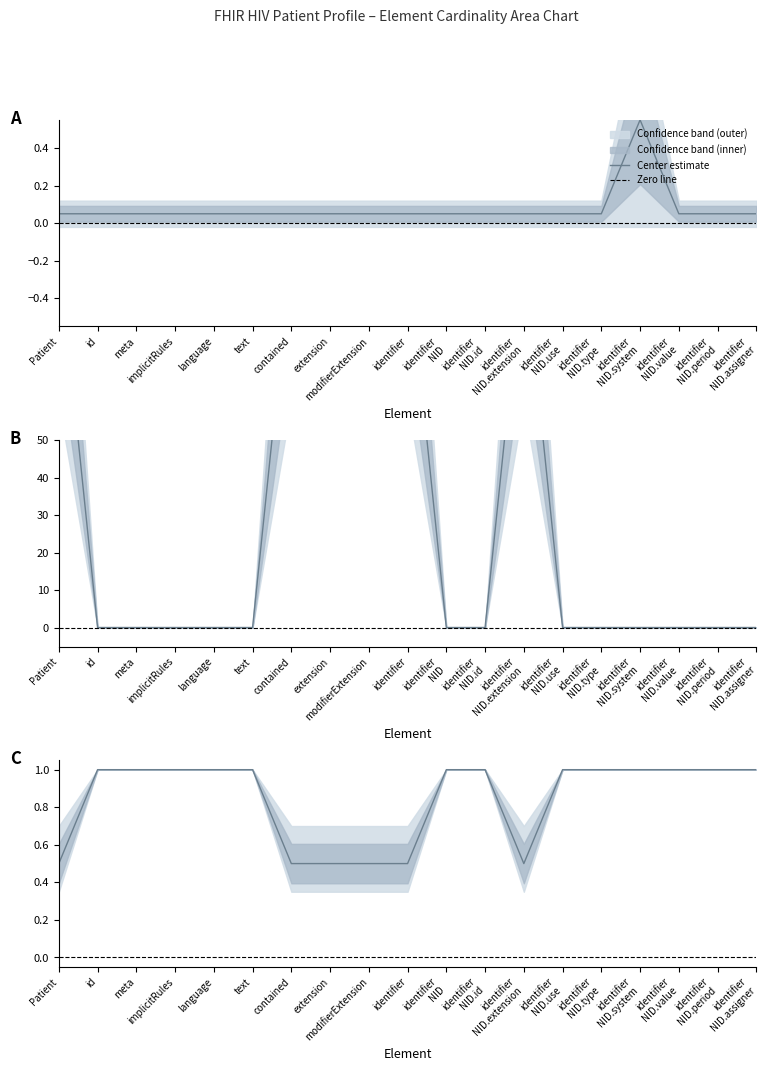

The Max (numeric) series shows 0.1 at identifier NID.assigner. True or false?

True